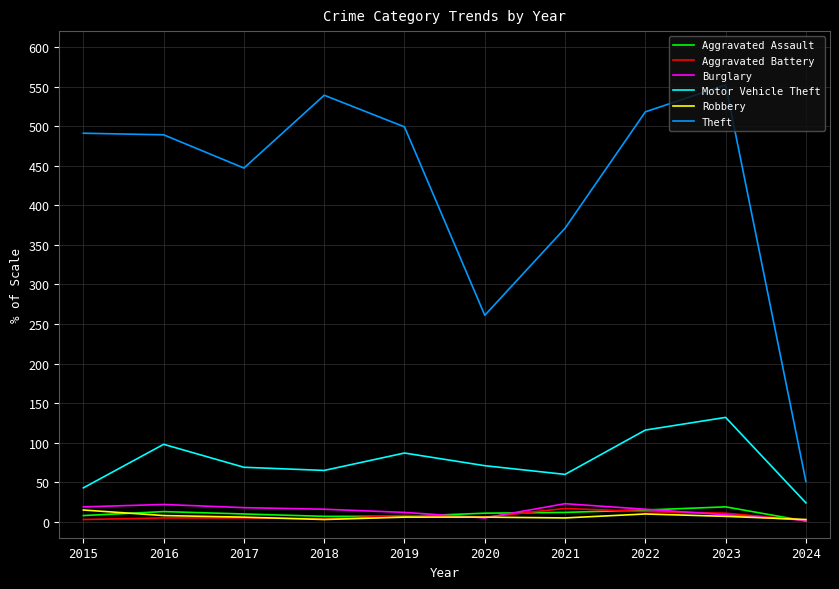

Is this an area chart (filled region under the line)?

No